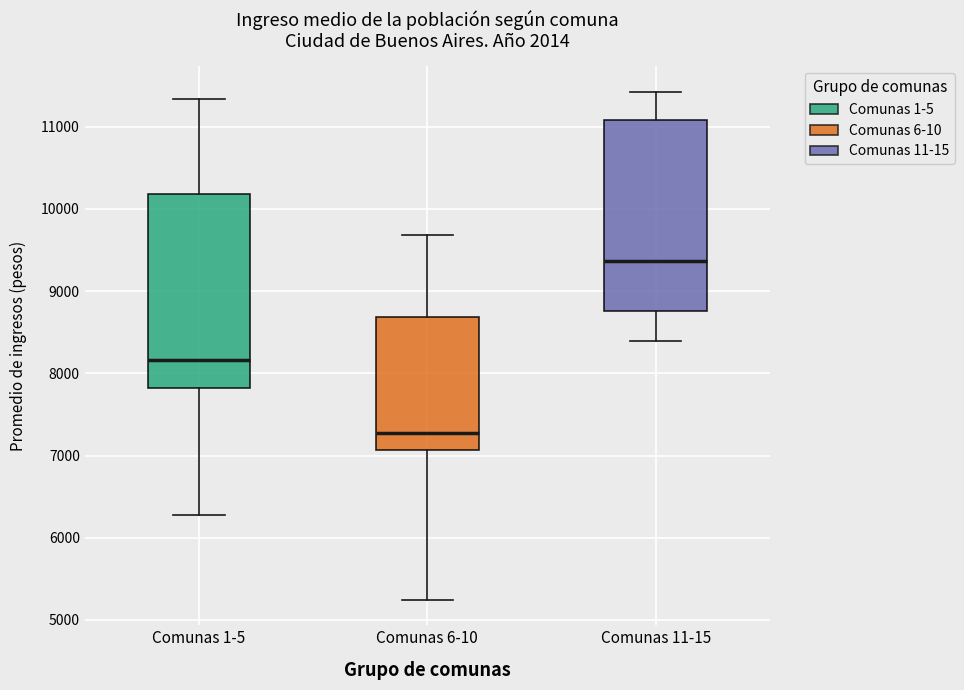

Where does the upper whisker of the box for Comunas 6-10 end on the y-axis? The values are not printed on the chart, so give them approximately, as read against the axis.

9700